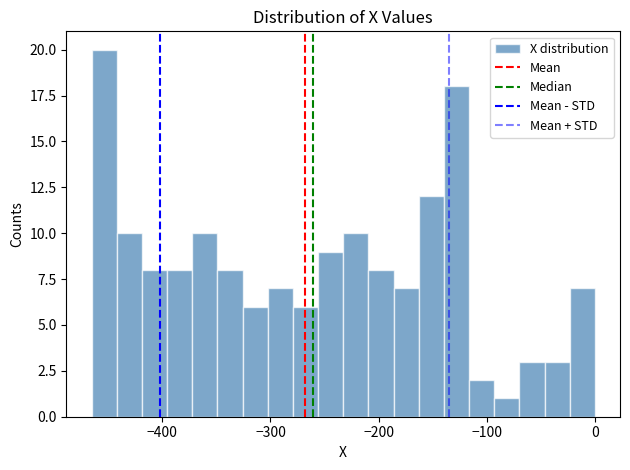

Read against the x-axis, roughly where is the centre of the tallest bar?

-450